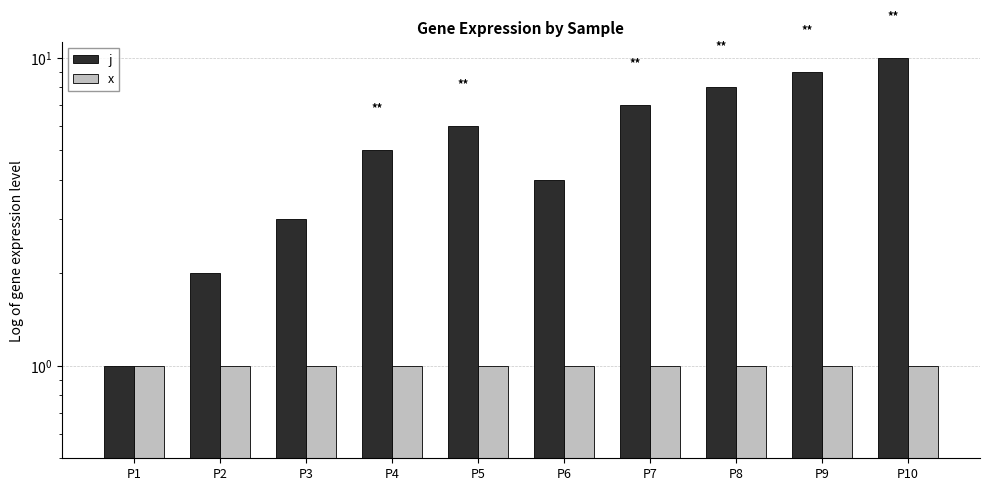

How many groups of bars are there?

10